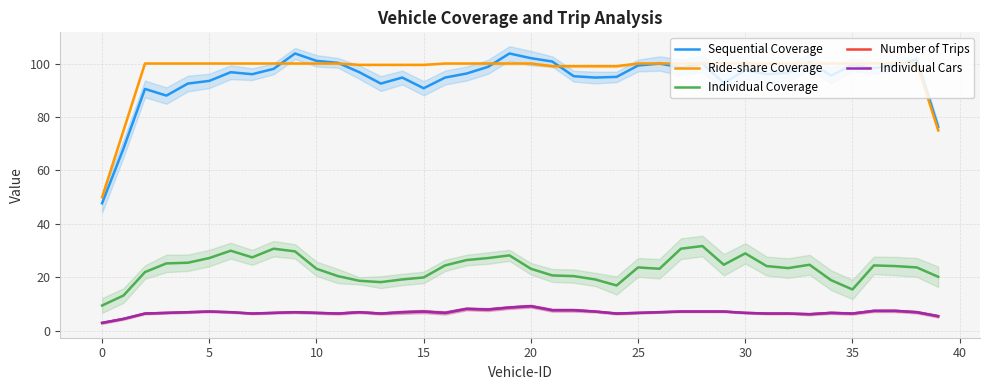

Is the value of Individual Cars at 38 greater than the value of Number of Trips at 20?

No